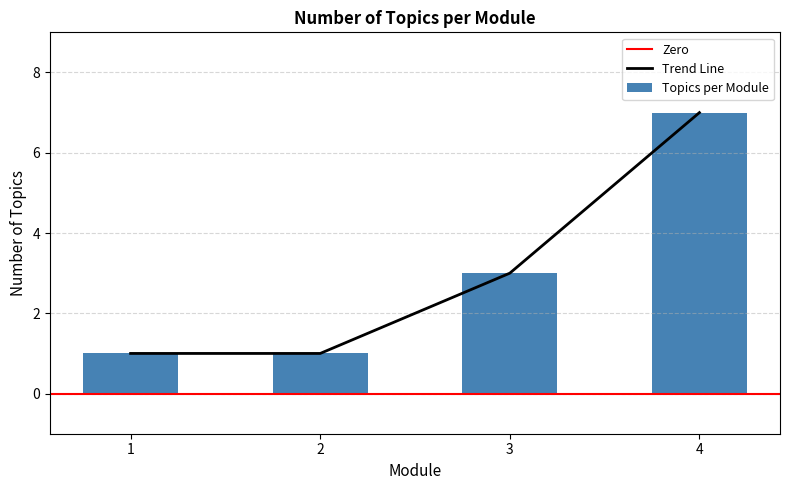

How many data points are above 3?

1